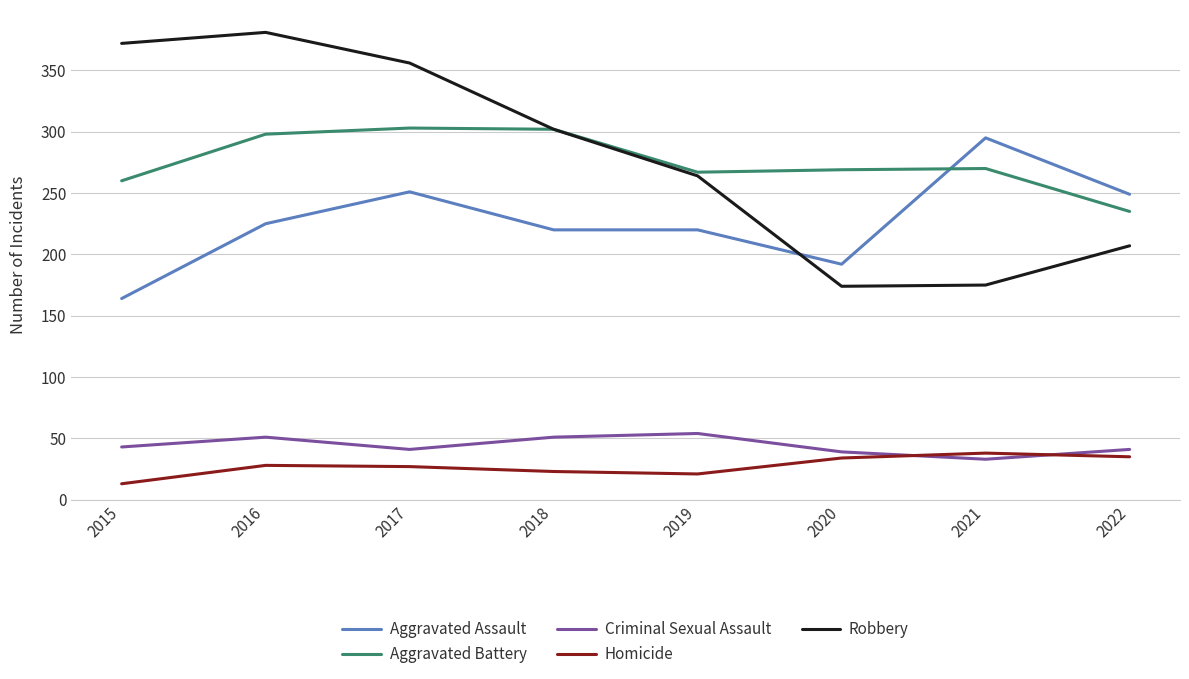

What is the difference between the second highest and second lowest values in the Criminal Sexual Assault series?

12